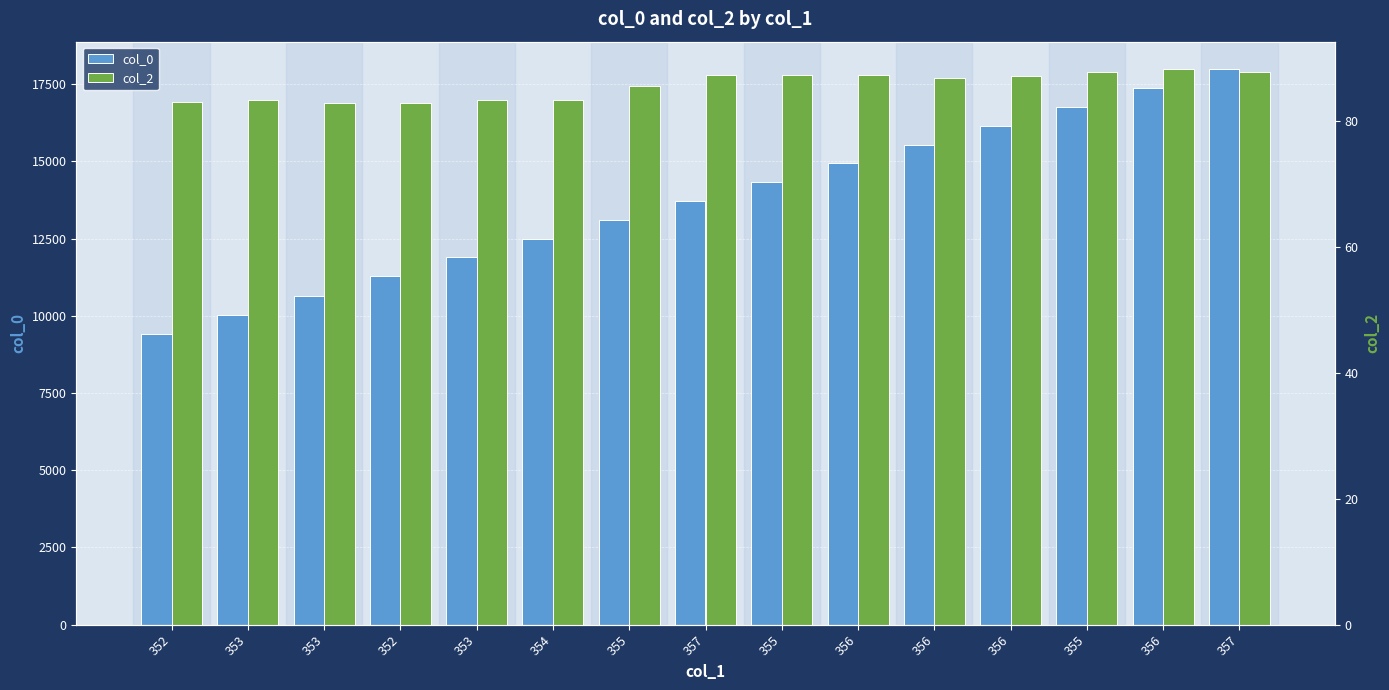

What is the spread (max minus min) of values at 353?

9949.7